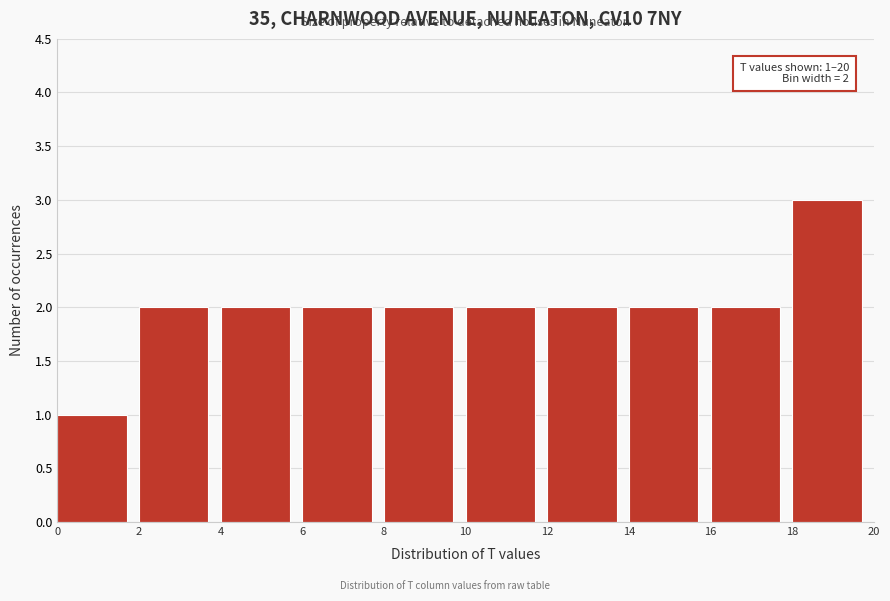

Which range on the x-axis has the tallest bar?

18 to 20